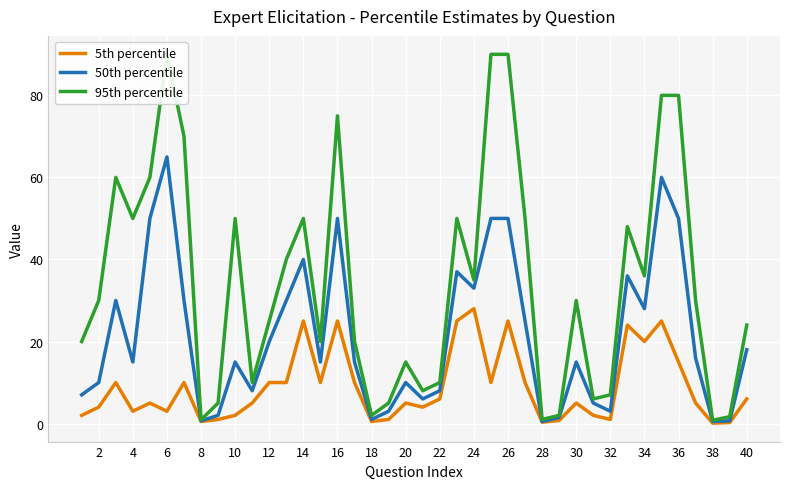

True or false: 50th percentile and 5th percentile cross at least once.

False